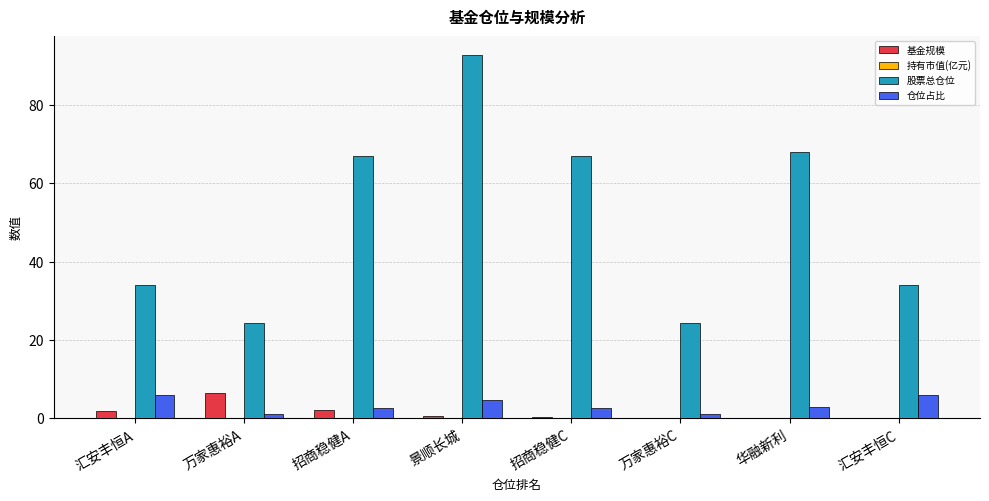

At which category does the chart reach its peak across all series?

景顺长城